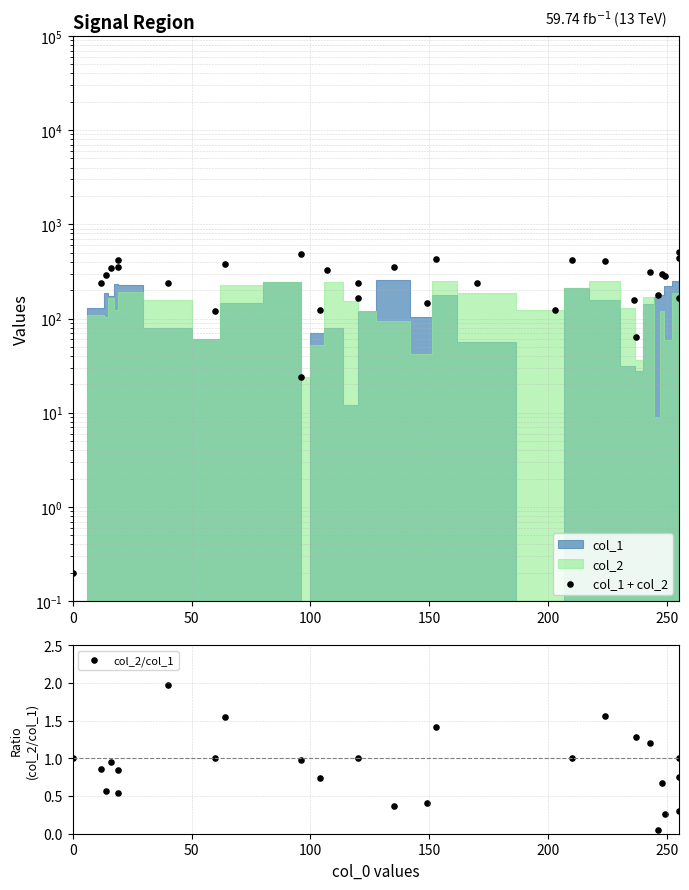

Is the value of col_2/col_1 at 12 greater than the value of col_1 + col_2 at 300?

No